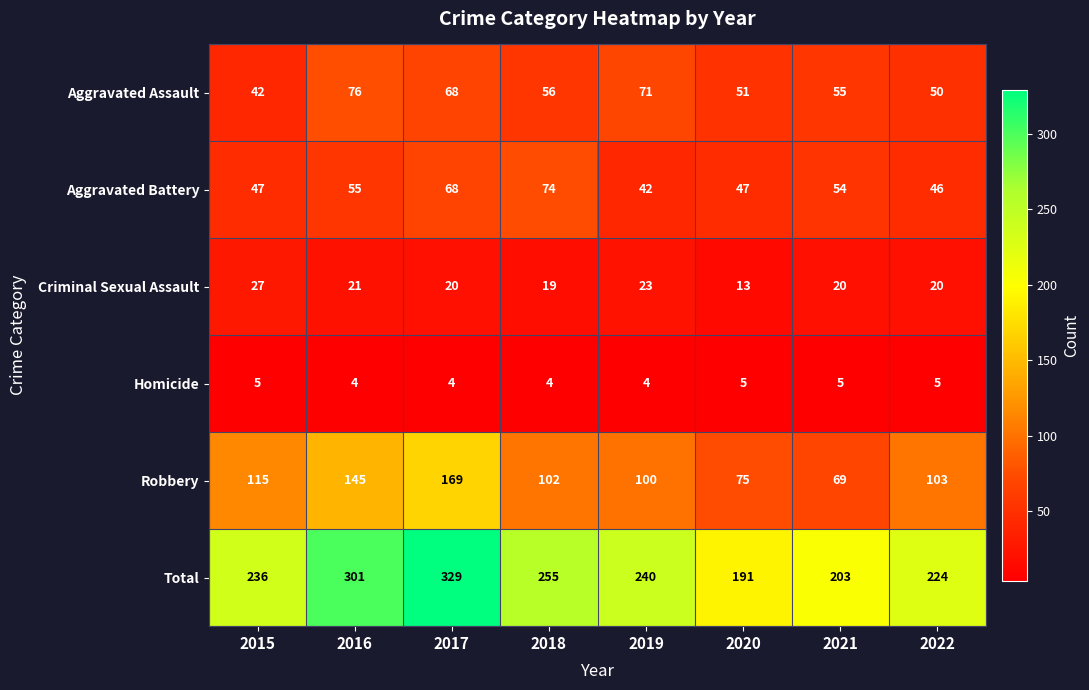

Rank the series by their maximum value, from lowest to highest.

Homicide, Criminal Sexual Assault, Aggravated Battery, Aggravated Assault, Robbery, Total